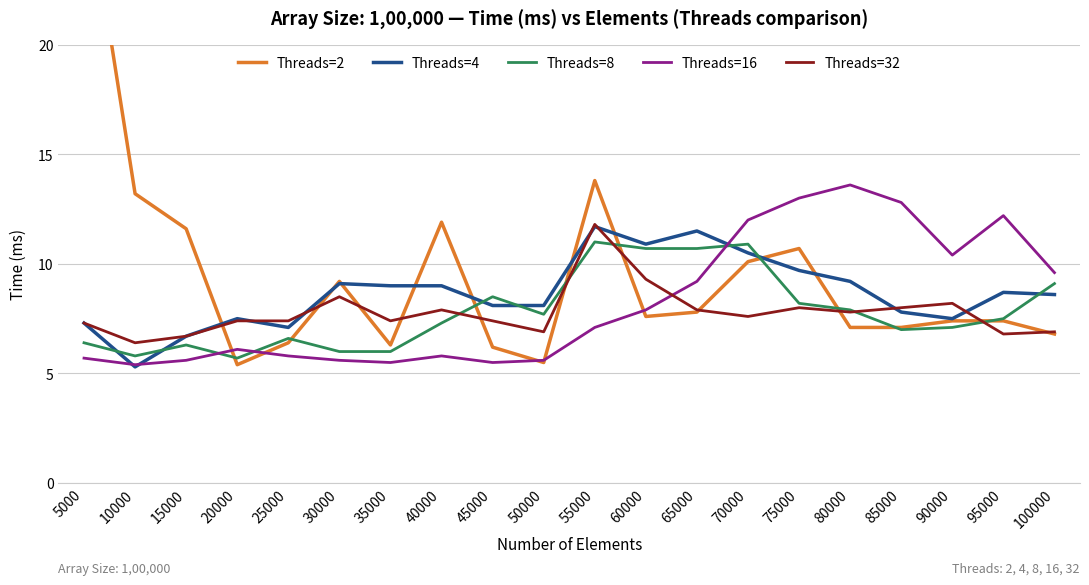

Is this an area chart (filled region under the line)?

No